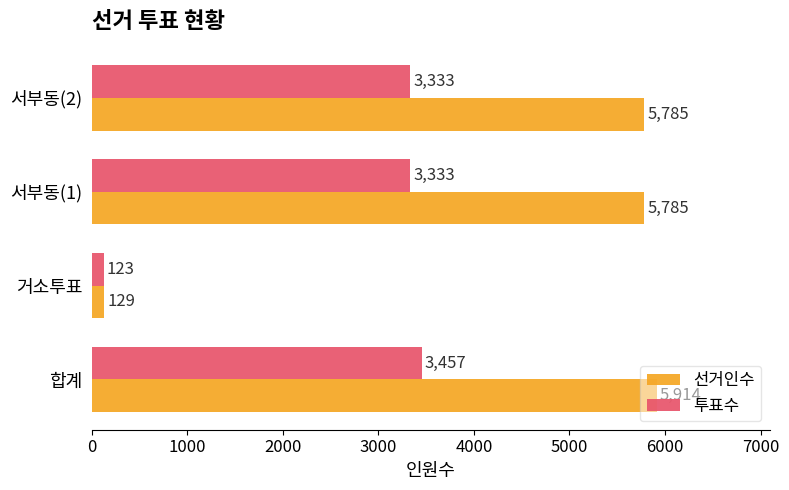

Rank the series at 서부동(1) from lowest to highest value.

투표수, 선거인수